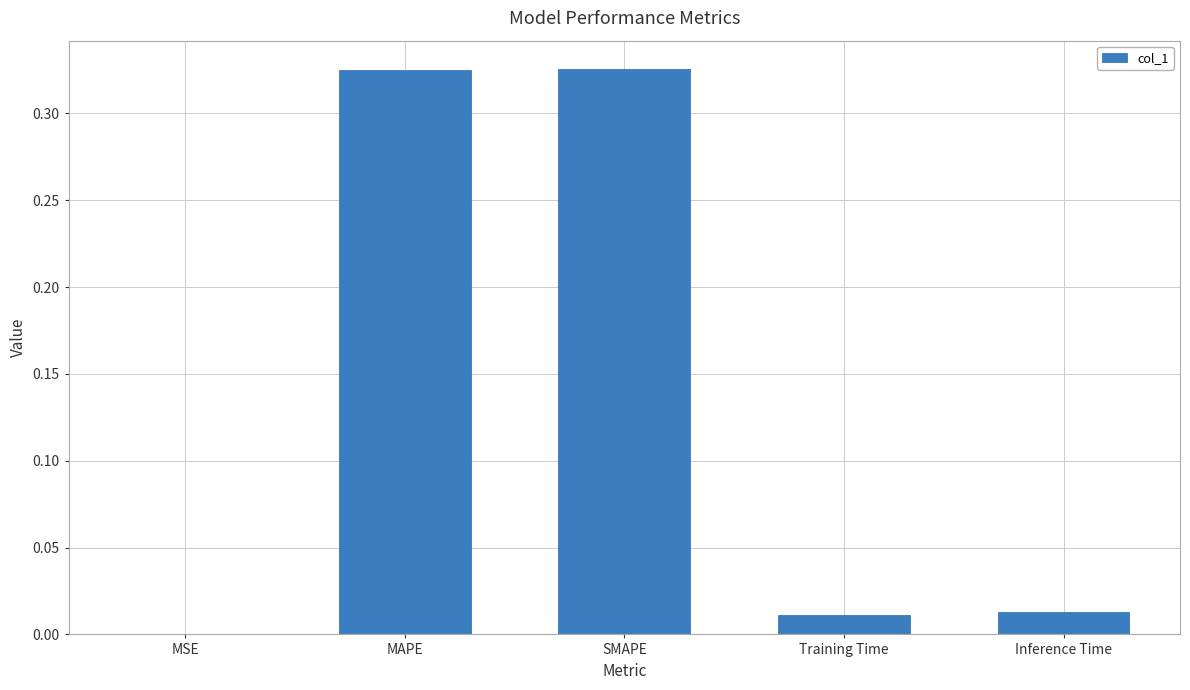

True or false: the data shows 0.6 at MAPE.

False